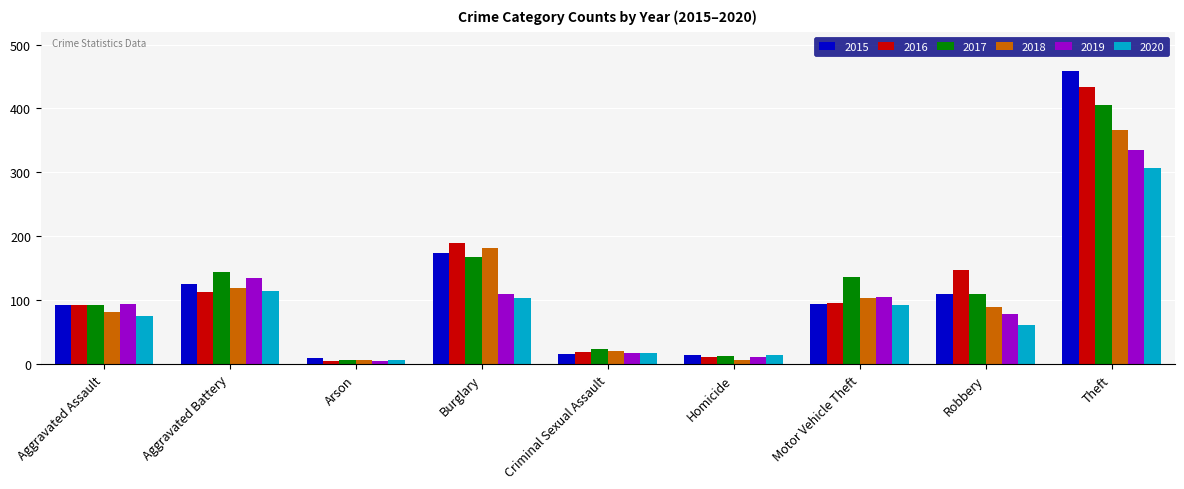

What is the greatest value displayed?

459